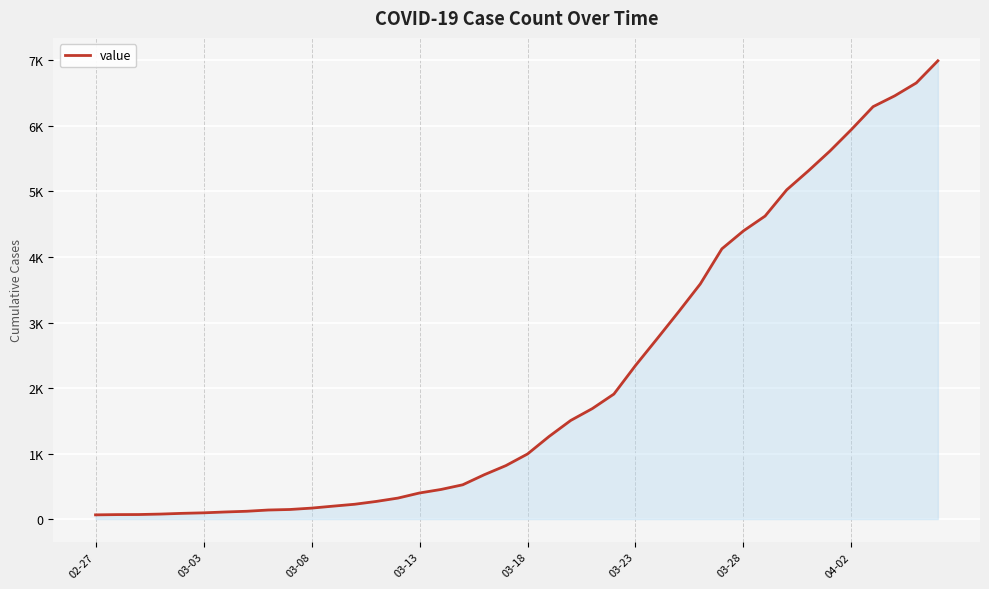

Does the chart display data point markers on the line(s)?

No